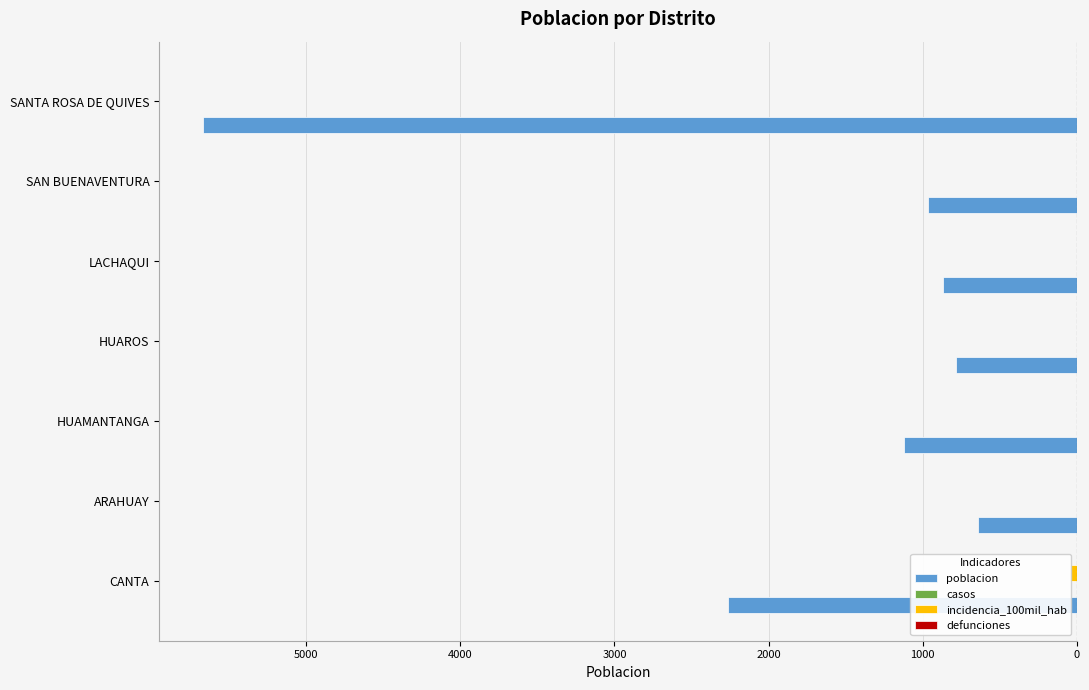

Which has a higher value, SAN BUENAVENTURA or CANTA?

SAN BUENAVENTURA